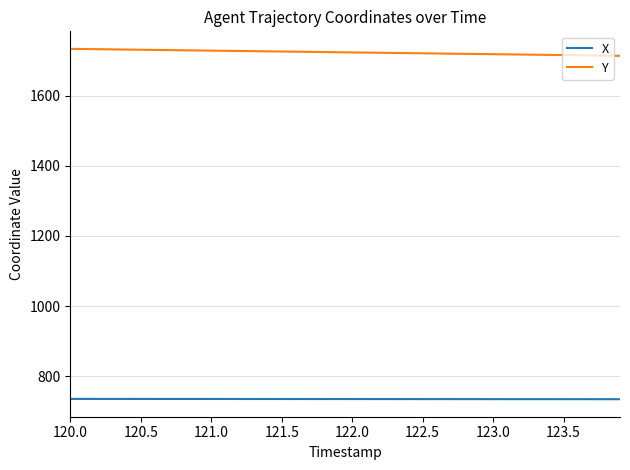

Which series has the largest total across all categories?

Y